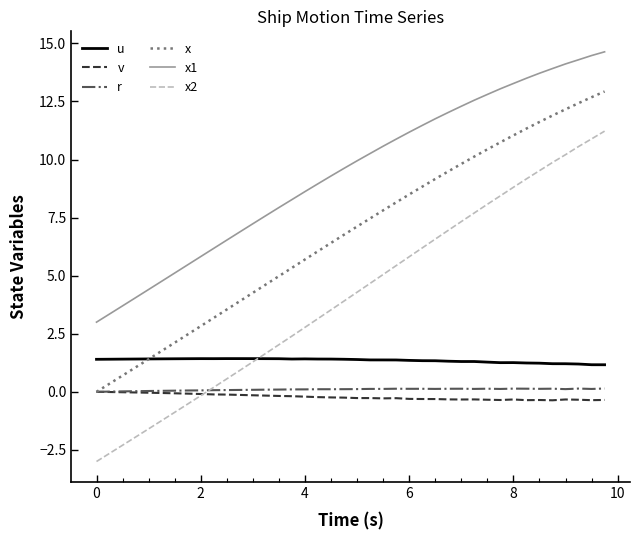

Which series has the largest total across all categories?

x1